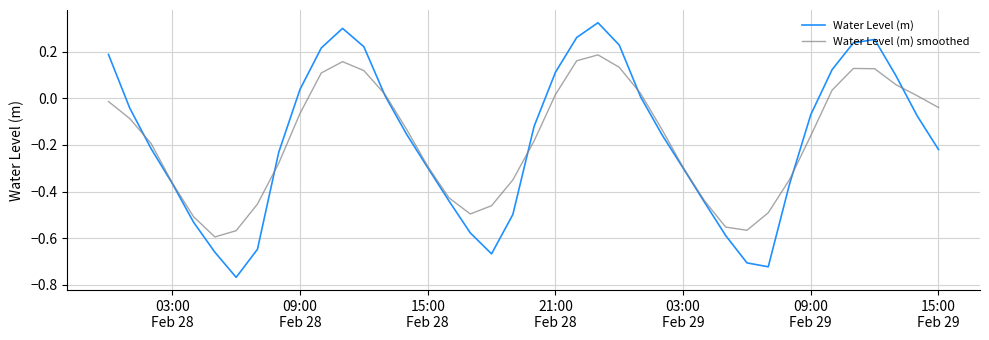

Which series has the largest range (max minus min)?

Water Level (m)